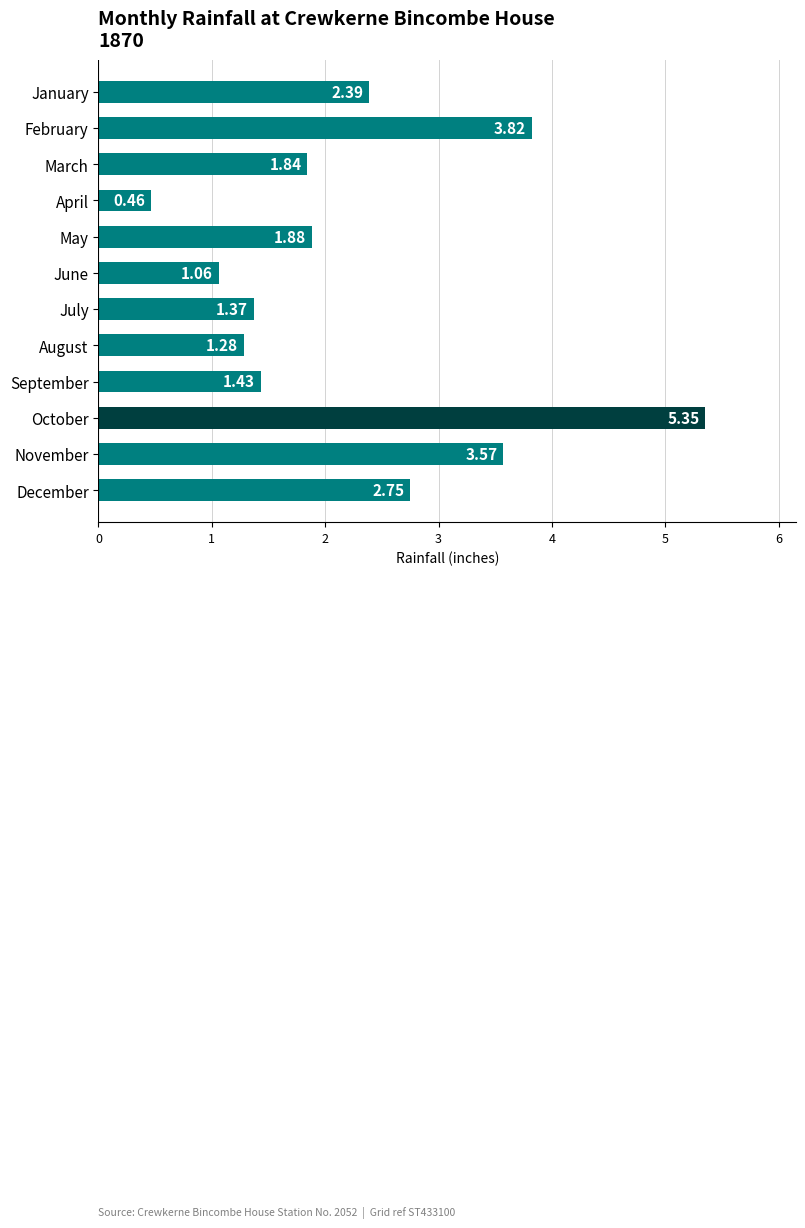

List the labels in order of value, largest first.

October, February, November, December, January, May, March, September, July, August, June, April